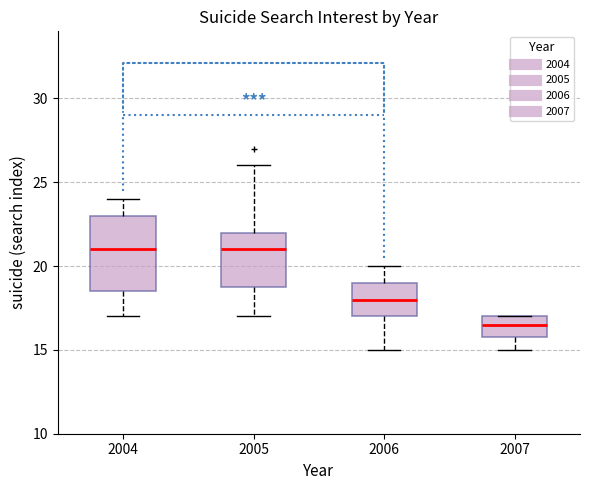

Reading left to right, transcribe this box plot: for each box, give where its median line is, the range the box spans, and where its two whiskers end, as read against the y-axis. The values are not printed on the chart, so give them approximately, as read against the axis.

2004: median 21.0, box 18.5 to 23.0, whiskers 17.0 to 24.0
2005: median 21.0, box 19.0 to 22.0, whiskers 17.0 to 26.0
2006: median 18.0, box 17.0 to 19.0, whiskers 15.0 to 20.0
2007: median 16.5, box 16.0 to 17.0, whiskers 15.0 to 17.0